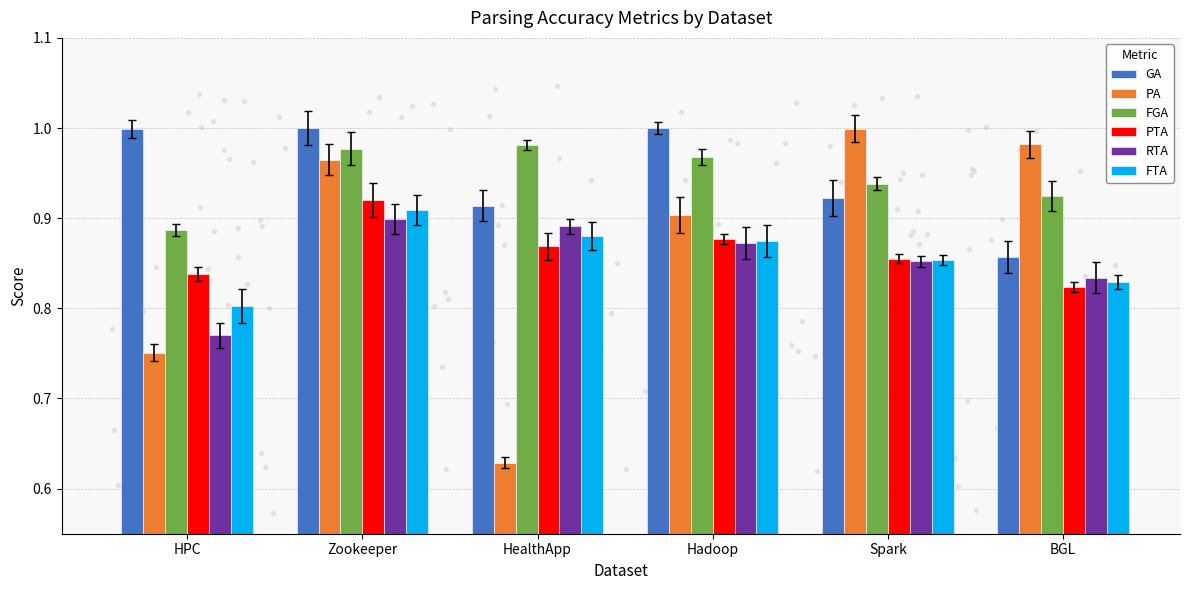

Which series reaches the maximum Y coordinate?

GA